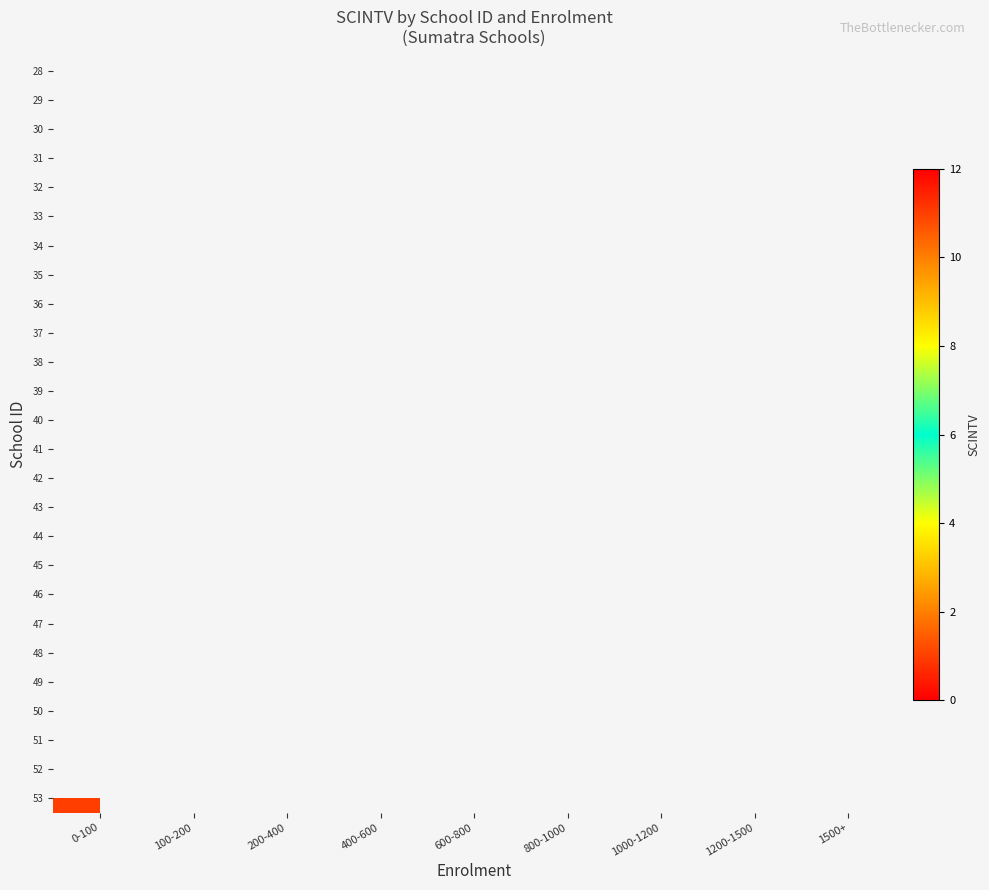

Between 200-400 and 400-600, which is larger?

400-600